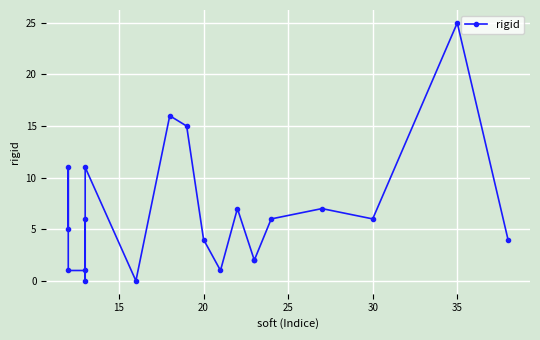

How many series are shown in this chart?

1